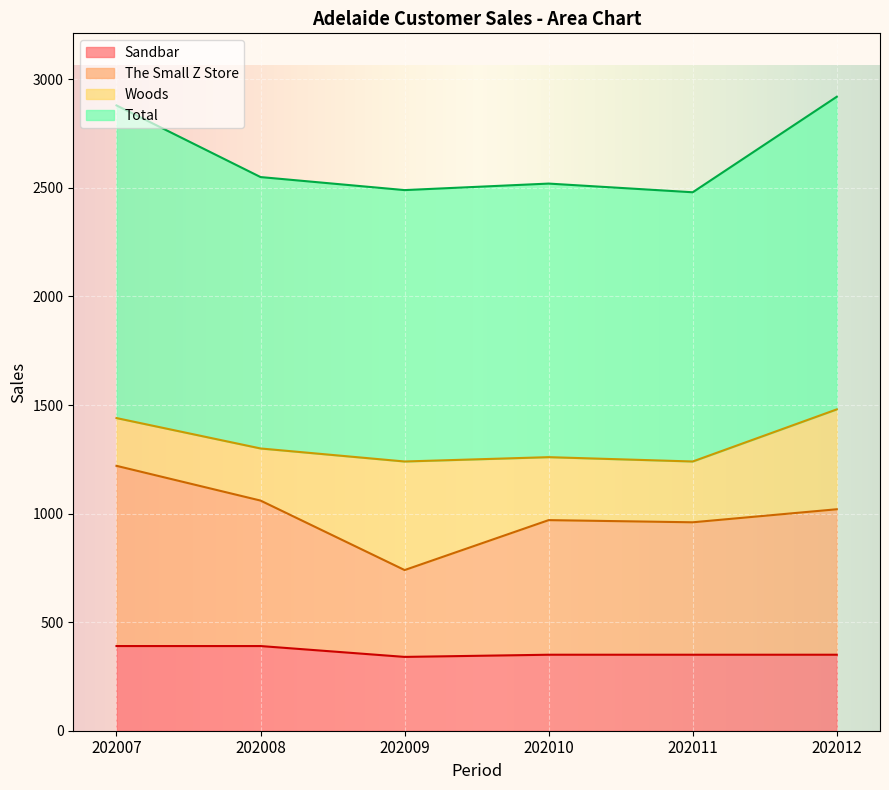

Which series has the largest range (max minus min)?

The Small Z Store